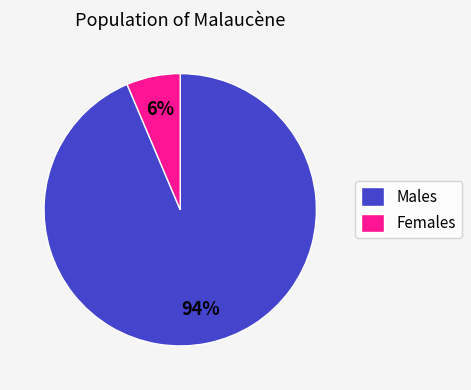

Count the number of slices in the pie.

2